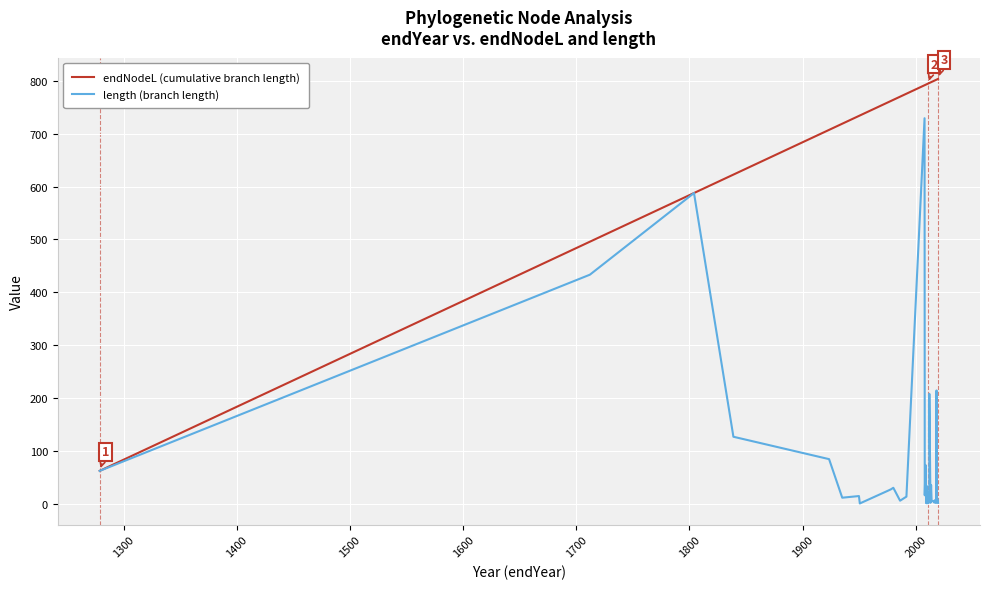

List the series in order of their peak value, highest first.

endNodeL (cumulative branch length), length (branch length)